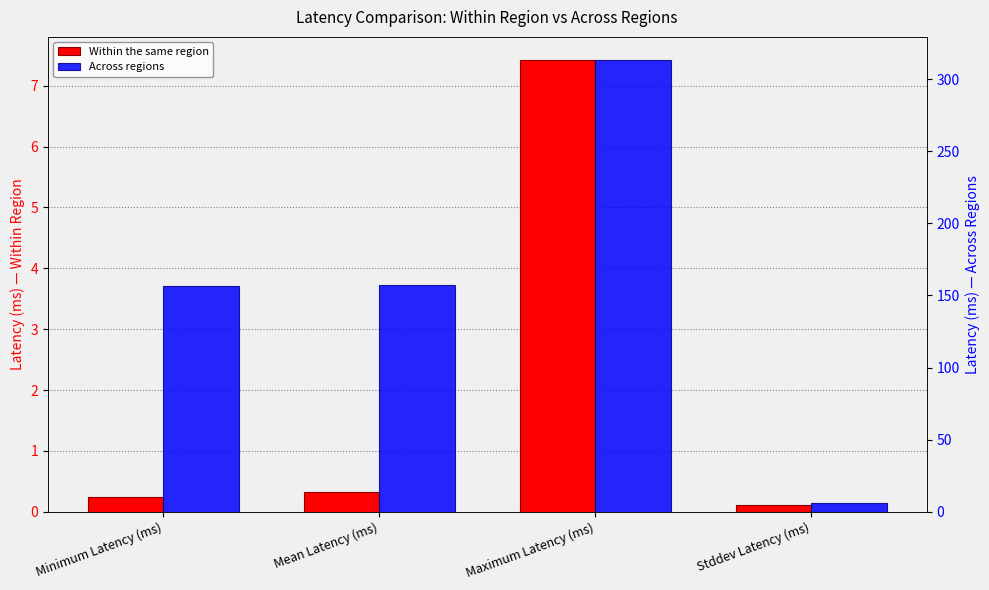

Which has a higher value, Stddev Latency (ms) or Mean Latency (ms)?

Mean Latency (ms)